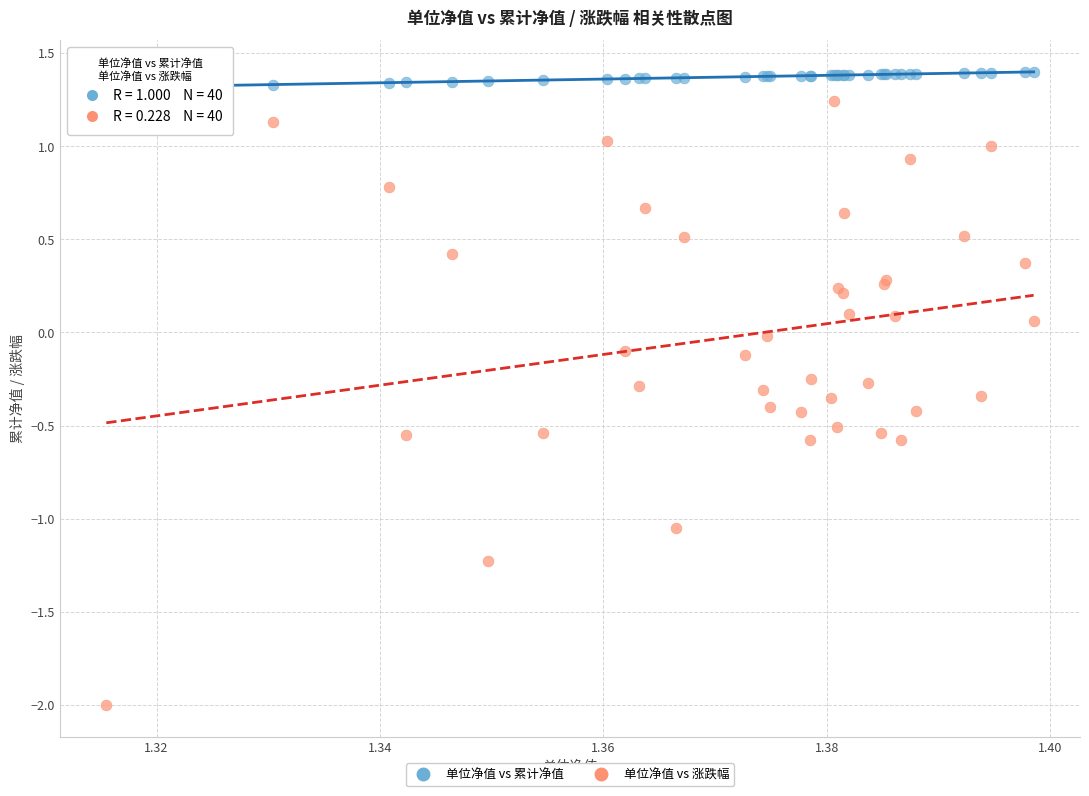

Which series contains the highest Y value?

单位净值 vs 累计净值